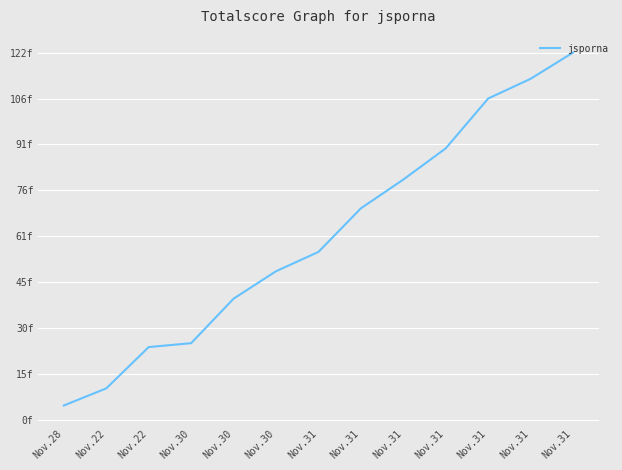

What is the difference between the values at Nov.28 and Nov.22?

5684